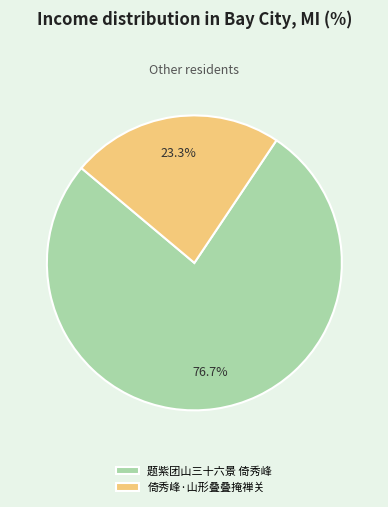

What percentage do 题紫团山三十六景 倚秀峰 and 倚秀峰·山形叠叠掩禅关 together represent?

100.0%